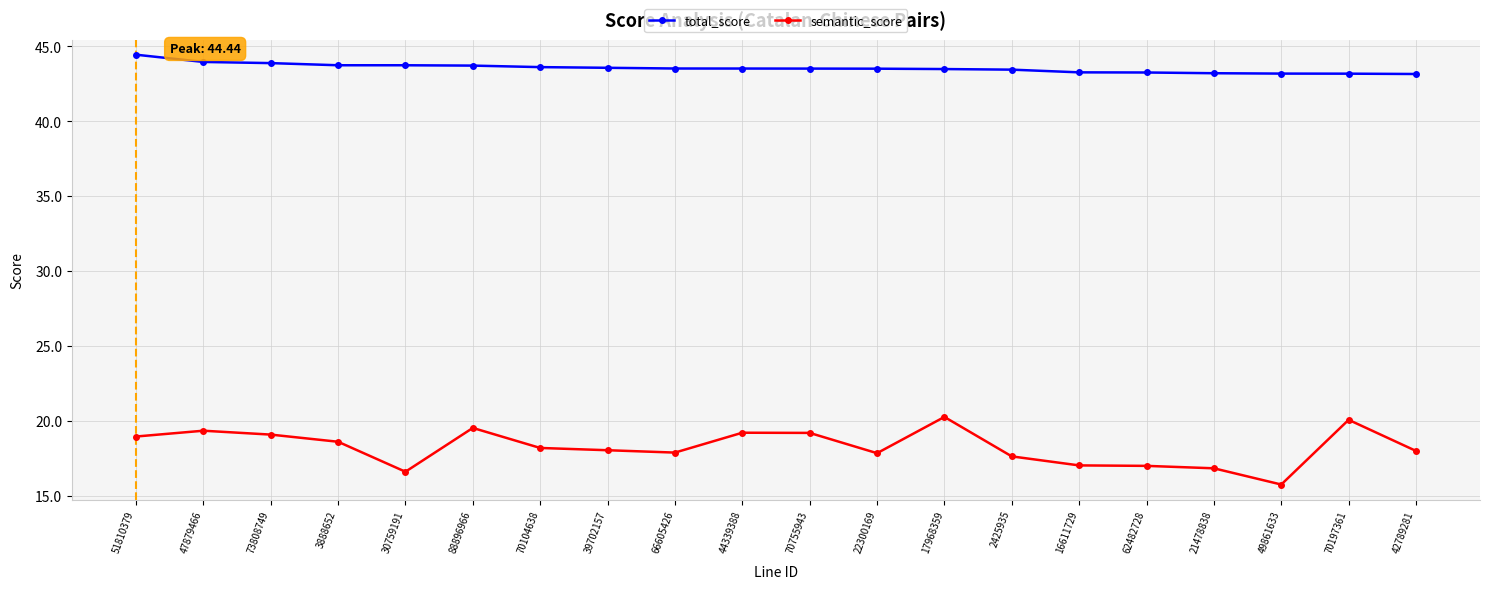

Where is the first local maximum for semantic_score?

47879466